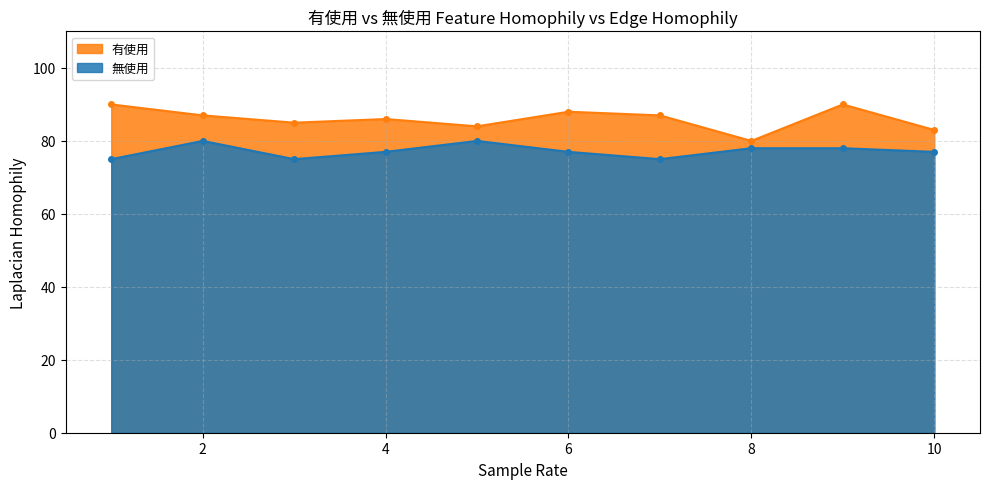

True or false: 無使用 has a value of 80 at 5.

True